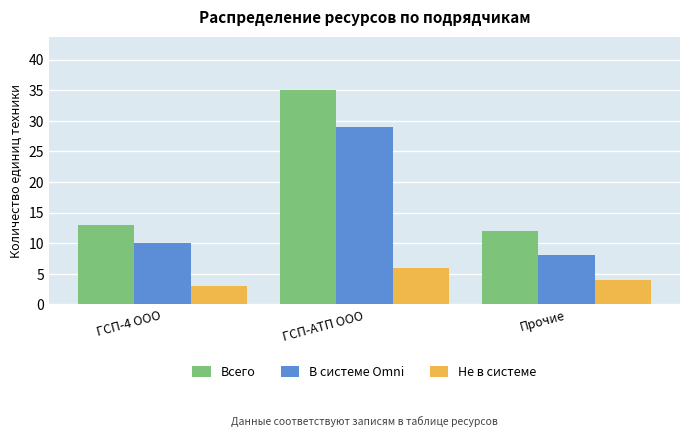

Which series changed the most between ГСП-АТП ООО and Прочие?

Всего